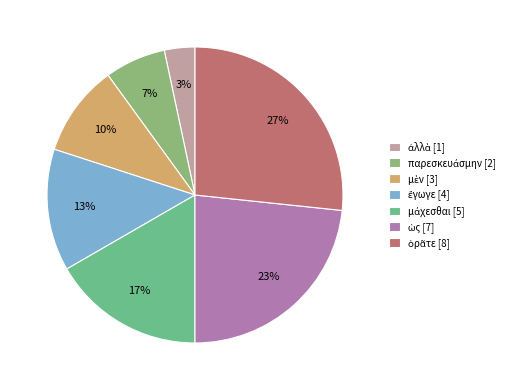

Which category has the biggest portion of the pie?

ὁρᾶτε